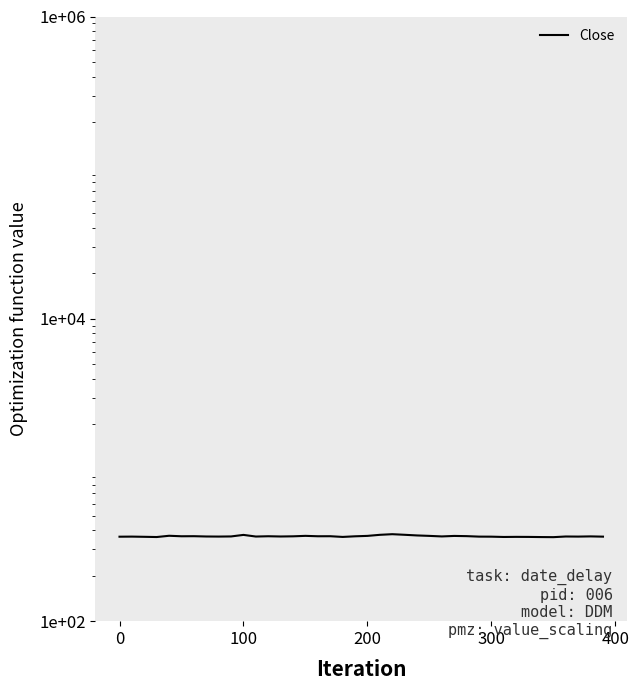

Reading left to right, transcribe all the data shown in this chart.

362.1	362.6	361.4	360.2	367.2	364.4	364.9	363.2	362.8	363.5	372.1	362.9	364.6	363.2	364.1	366.7	364.5	364.7	360.8	364.2	366.6	372.6	376.1	372.7	369.1	366.6	363.6	366.3	365.1	362.5	362.2	360.6	361.1	360.9	360.1	359.6	363.1	362.6	363.8	362.4